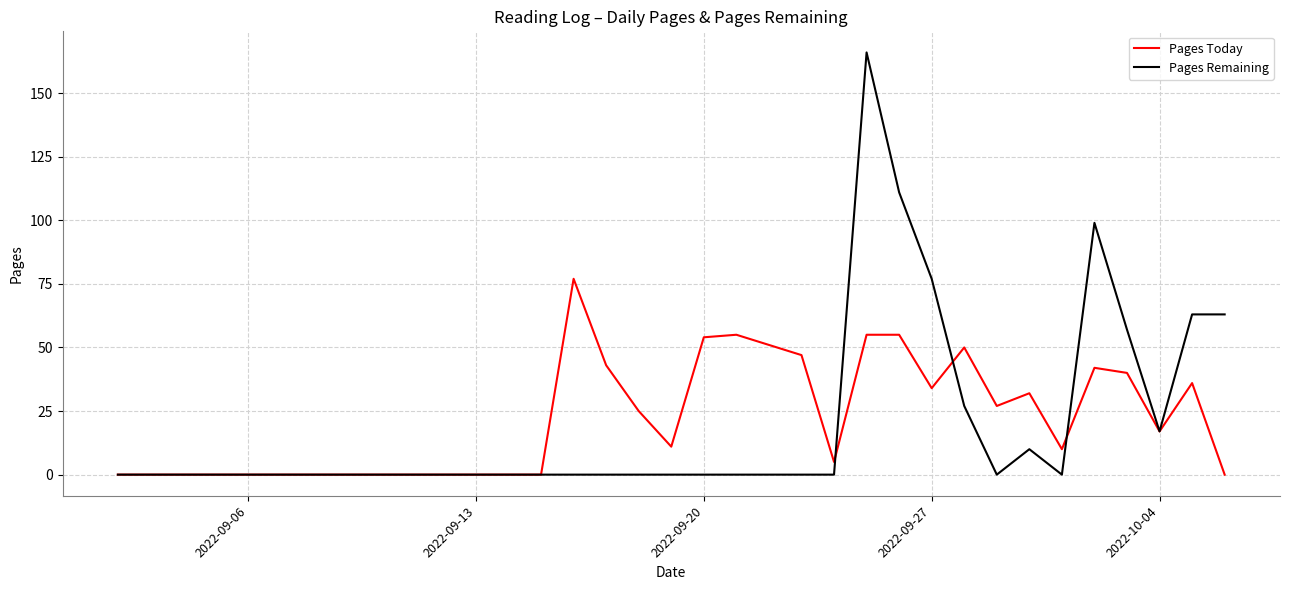

List the series in order of their peak value, highest first.

Pages Remaining, Pages Today